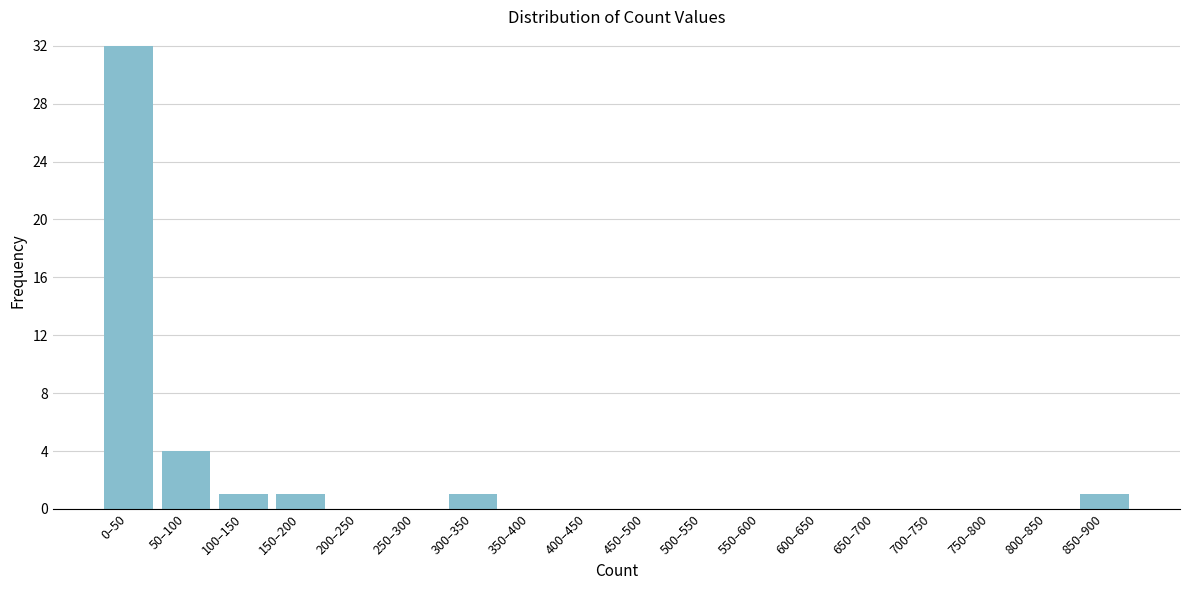

Reading left to right, transcribe all the data shown in this chart.

0–50=32	50–100=4	100–150=1	150–200=1	200–250=0	250–300=0	300–350=1	350–400=0	400–450=0	450–500=0	500–550=0	550–600=0	600–650=0	650–700=0	700–750=0	750–800=0	800–850=0	850–900=1